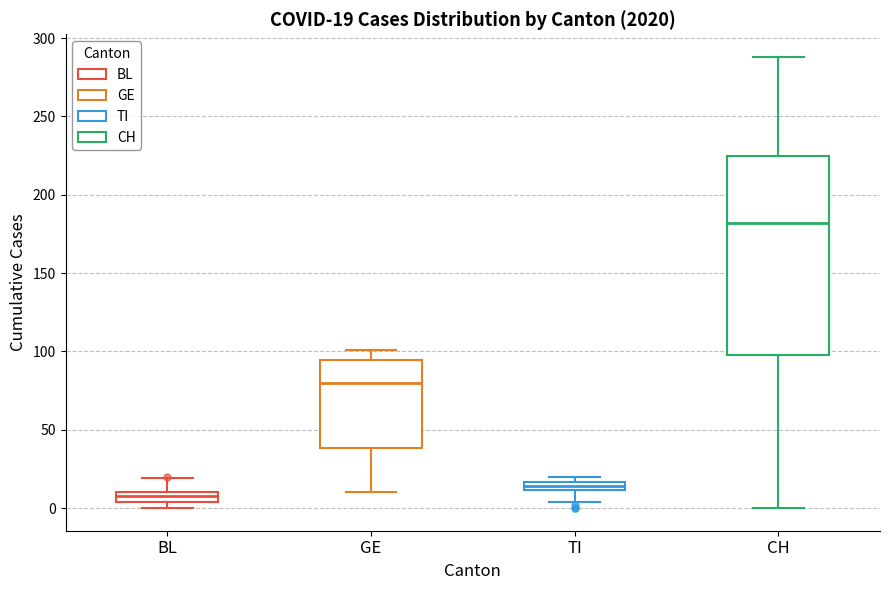

Comparing the boxes themselves (not the whiskers), which one is the tallest?

CH